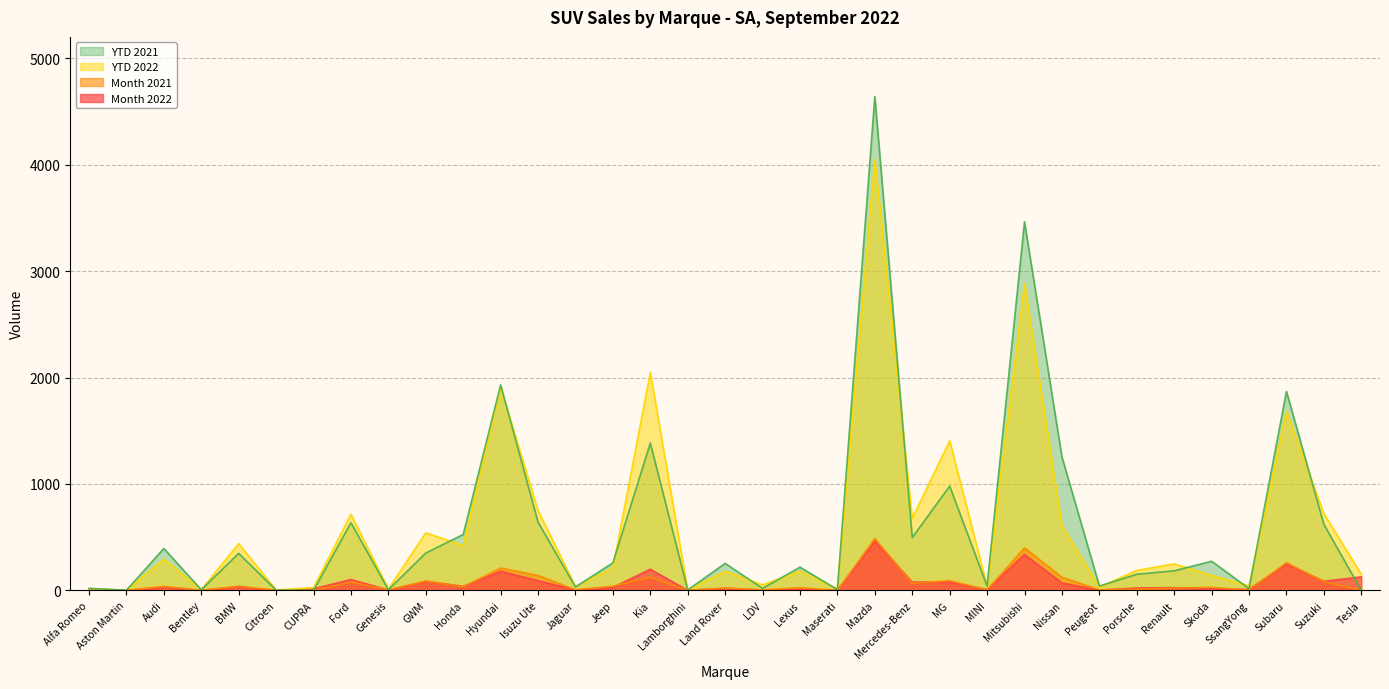

Which series has the largest total across all categories?

YTD 2021